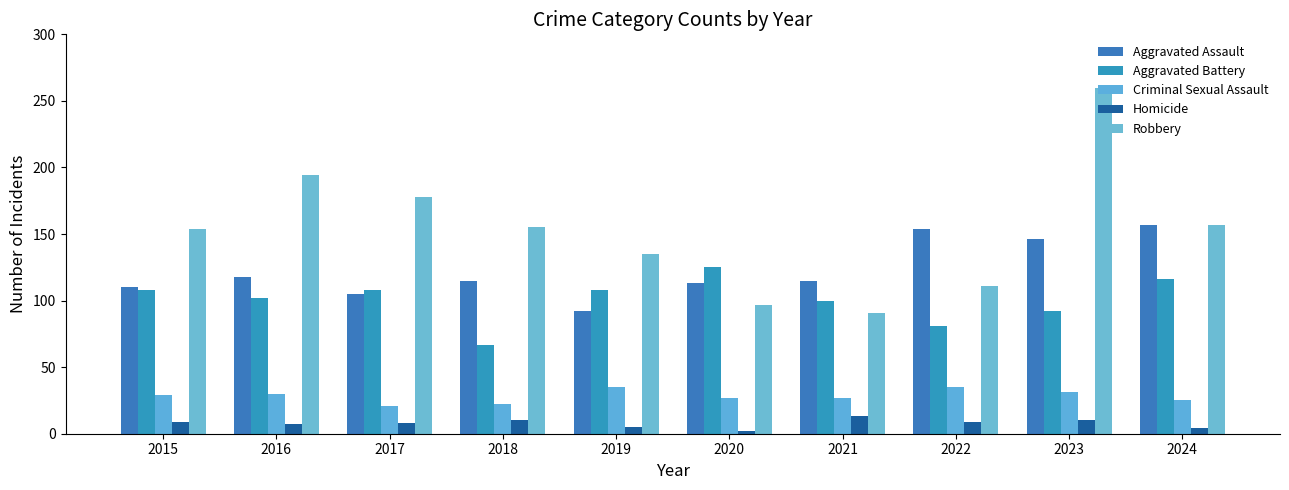

Where is Criminal Sexual Assault nearest to the value 28?

2015